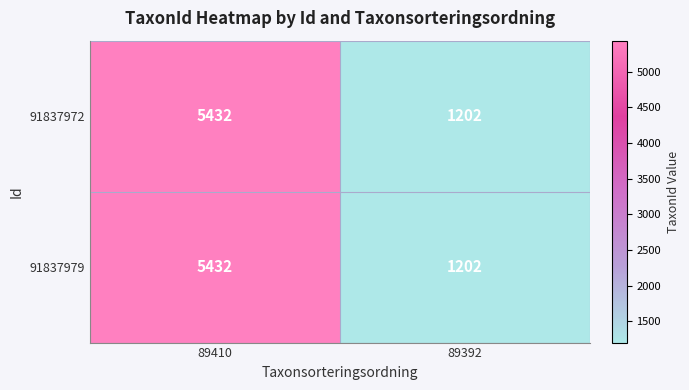

At which category is the sum across all series the highest?

89410